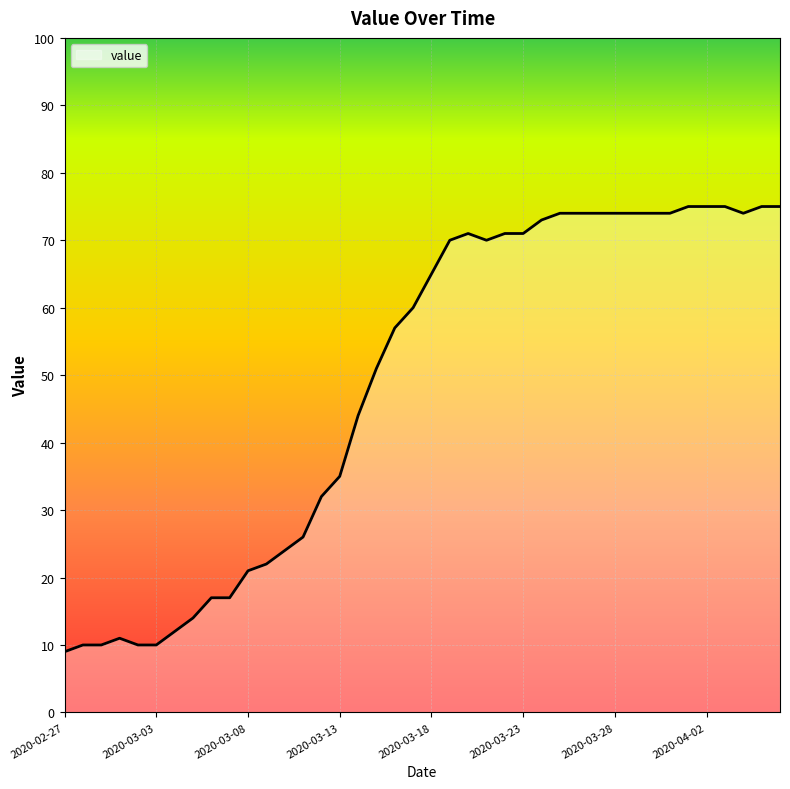

What is the smallest value displayed?

9